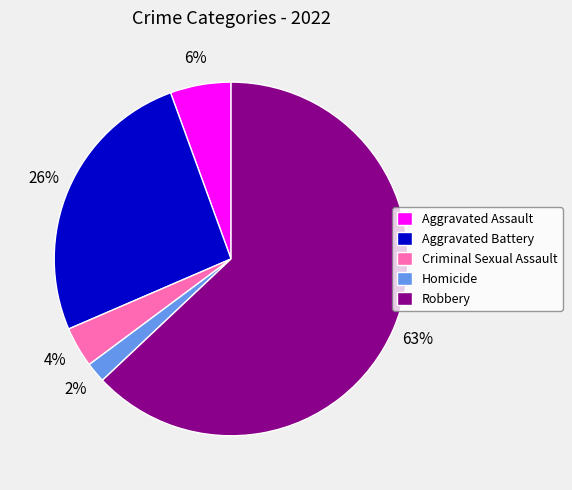

How many segments does this pie chart have?

5